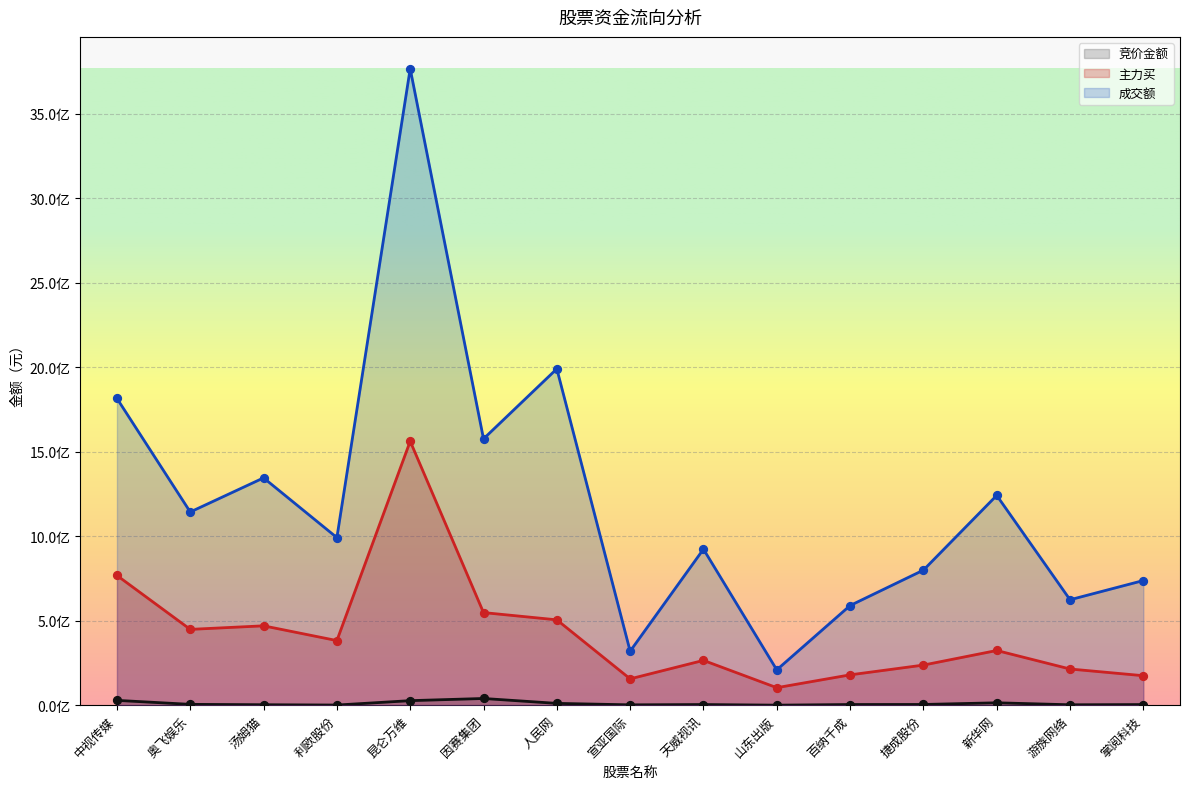

At which category is the sum across all series the highest?

昆仑万维